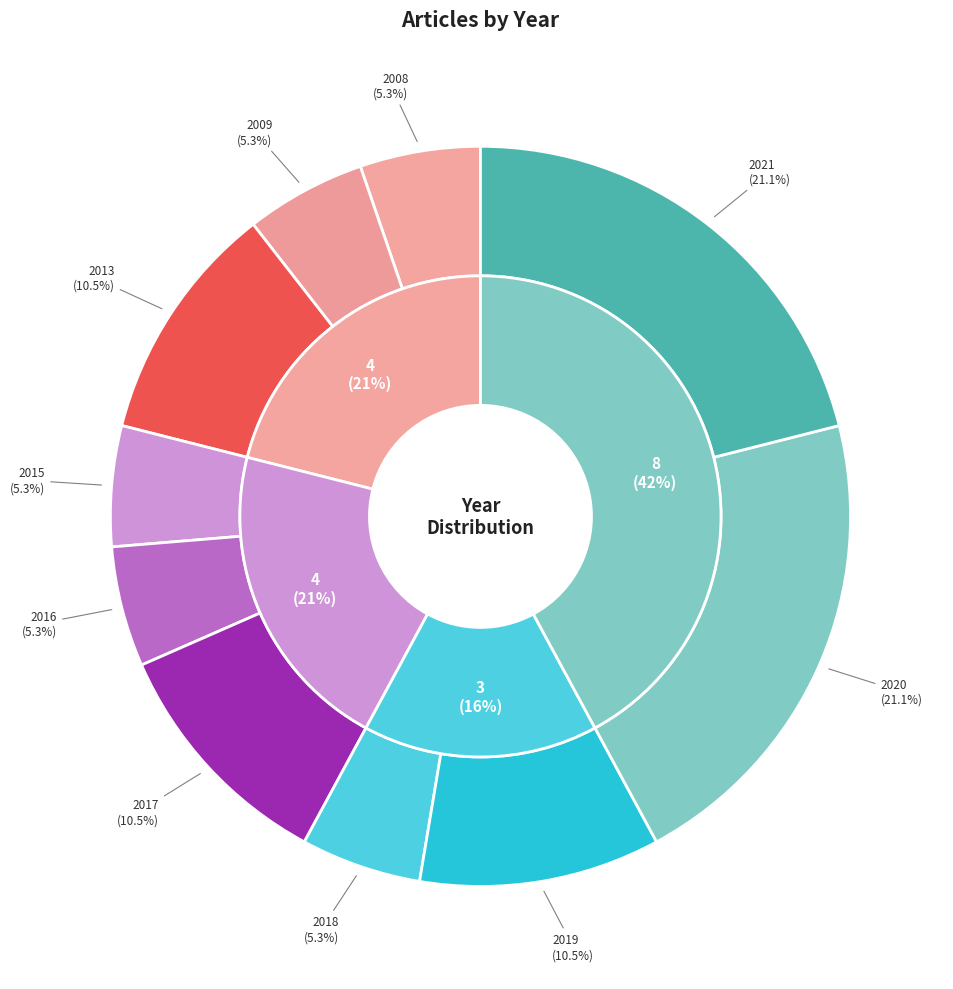

What is the largest slice in the pie chart?

2020